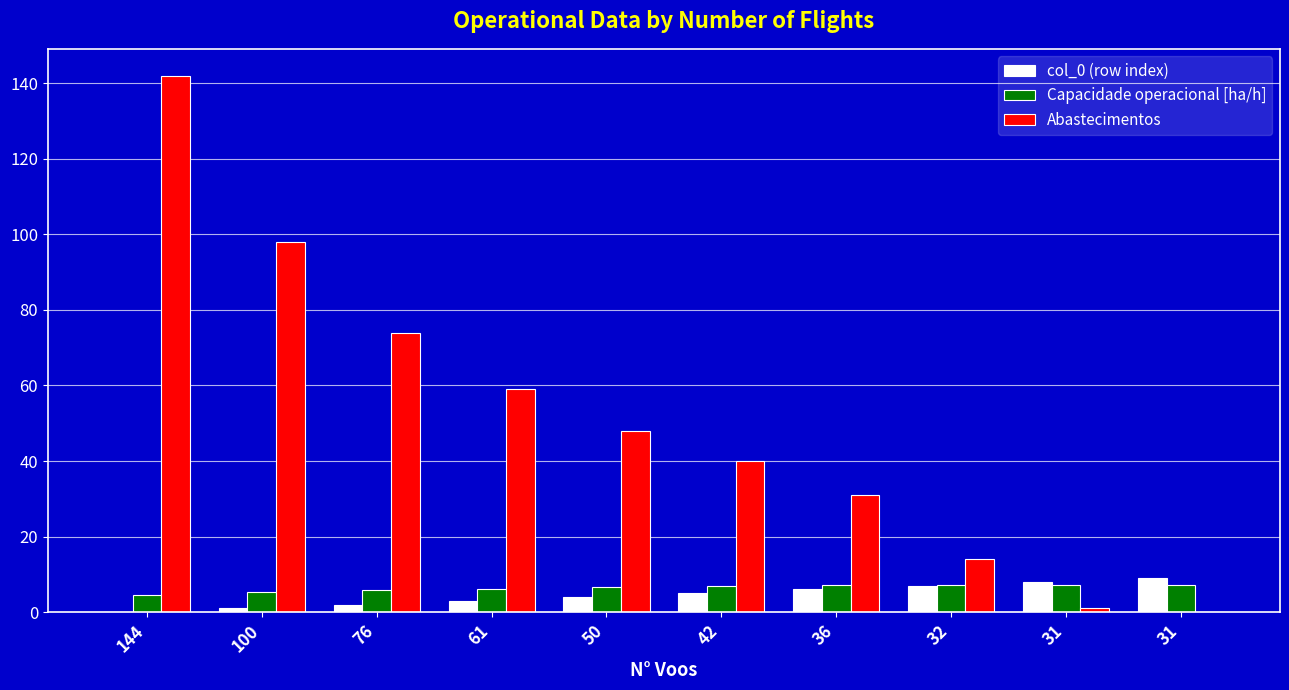

How many groups of bars are there?

10